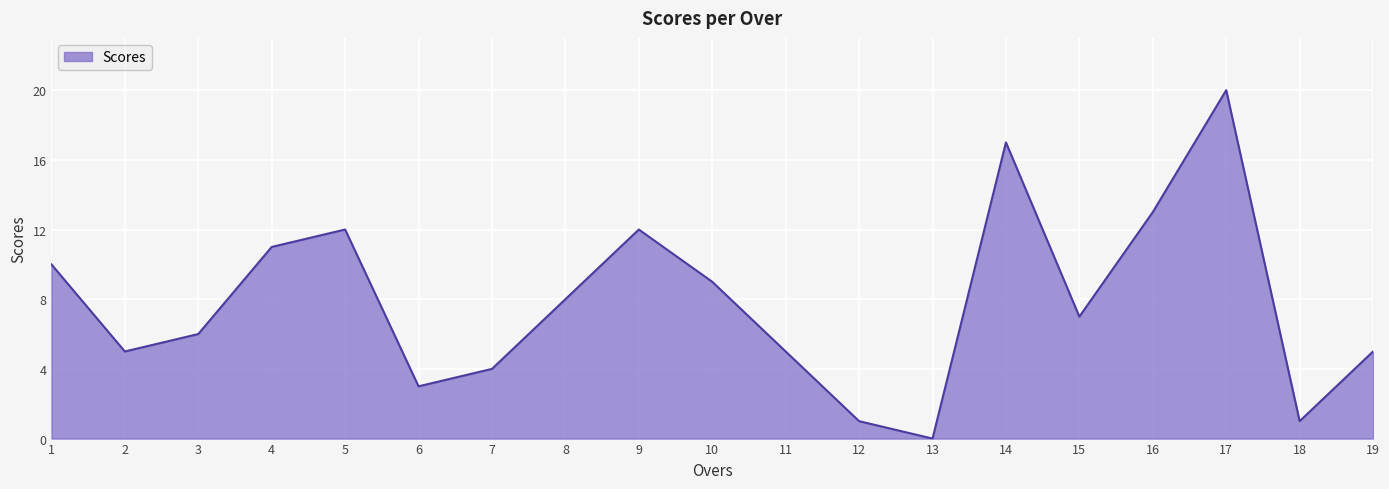

How many positive values are there?

18